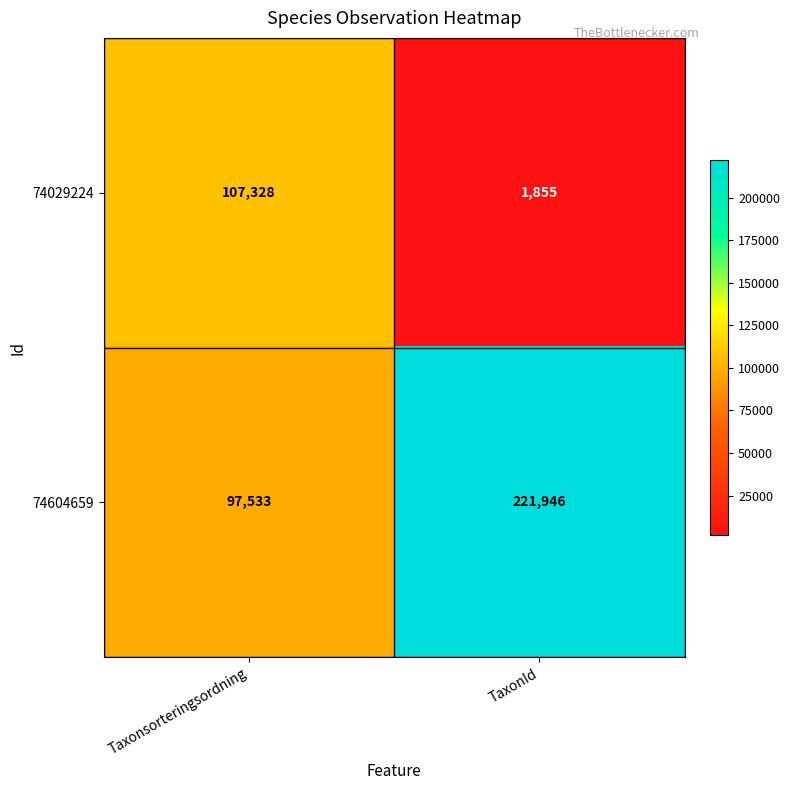

Rank the series by their average value, from lowest to highest.

74029224, 74604659